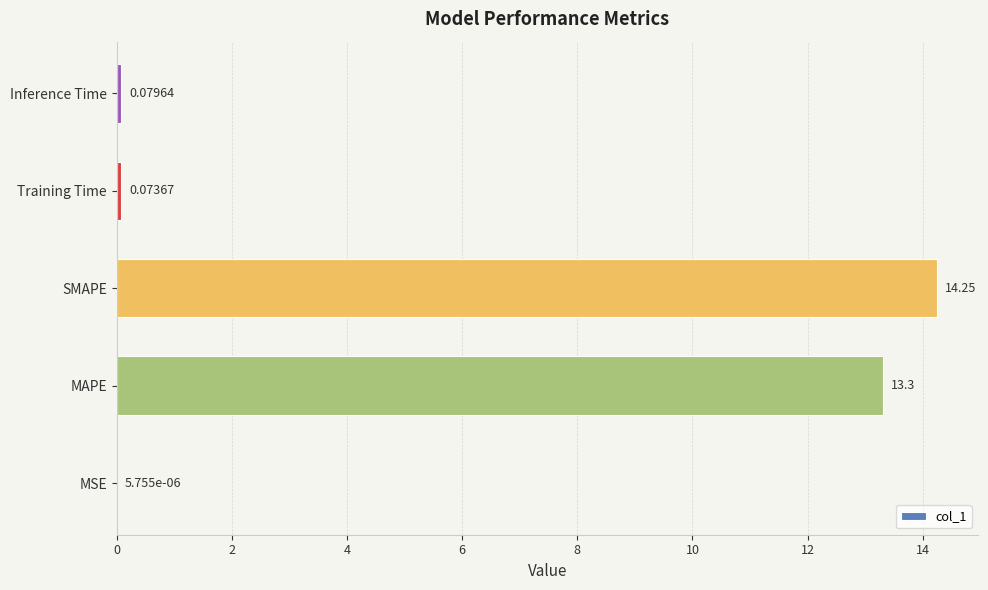

Which label corresponds to the largest value in the chart?

SMAPE